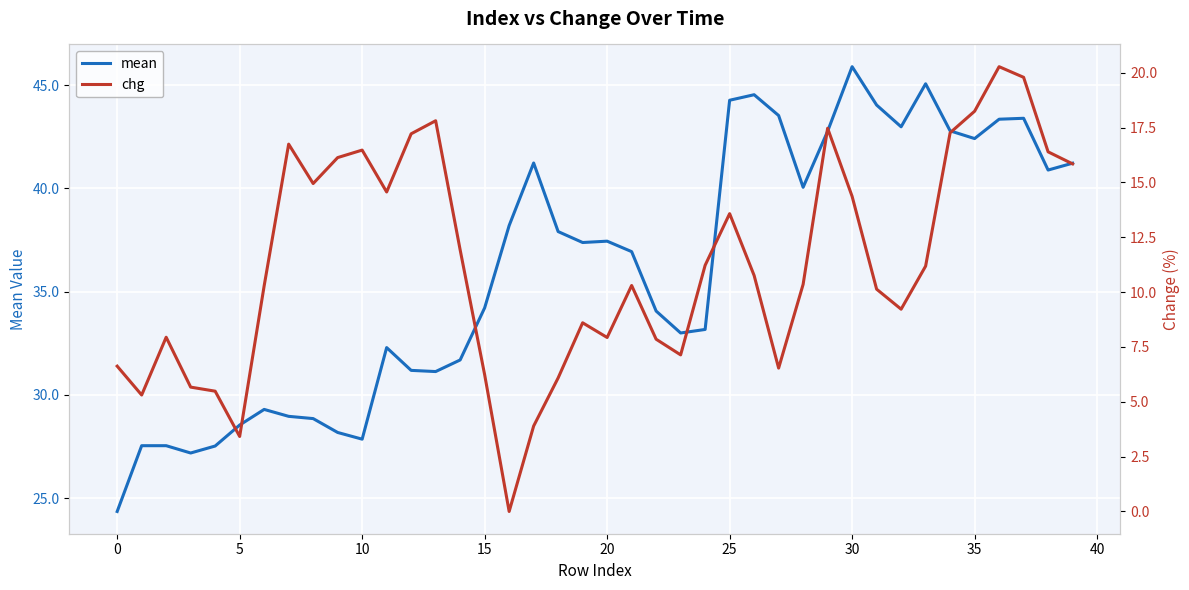

Which category has the highest value in the mean series?

30